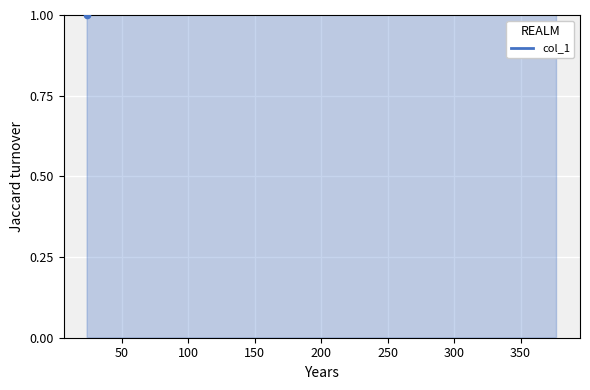

Approximately how many times larger is the value at 250 compared to 50?

1.0